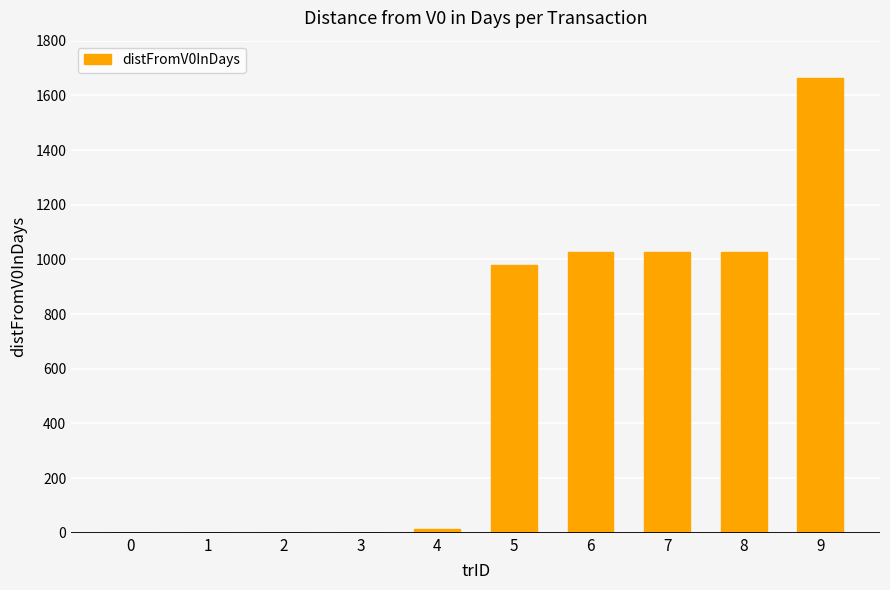

What is the change in value from 0 to 8?

+1028